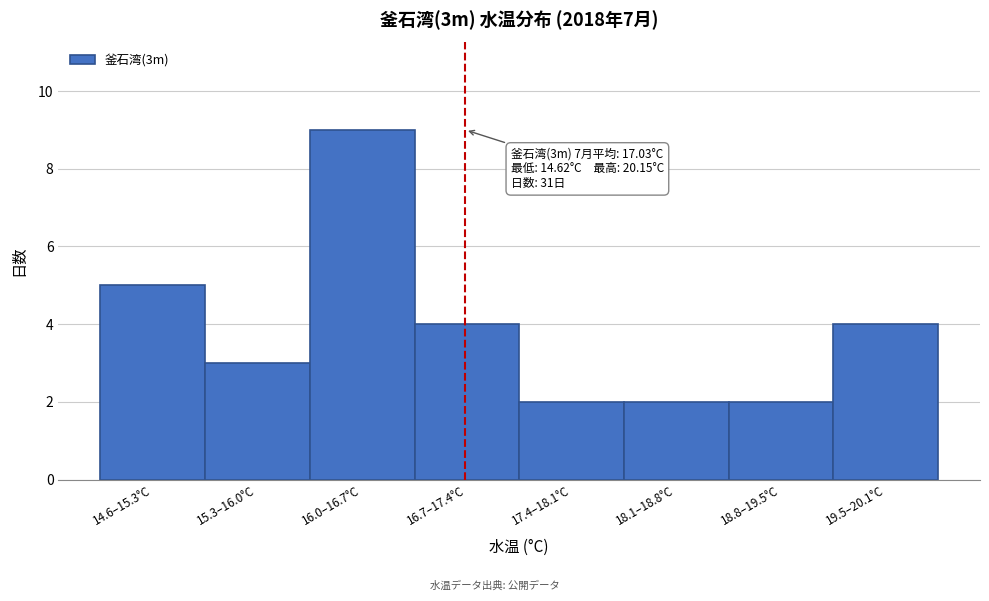

Reading left to right, transcribe all the data shown in this chart.

5	3	9	4	2	2	2	4